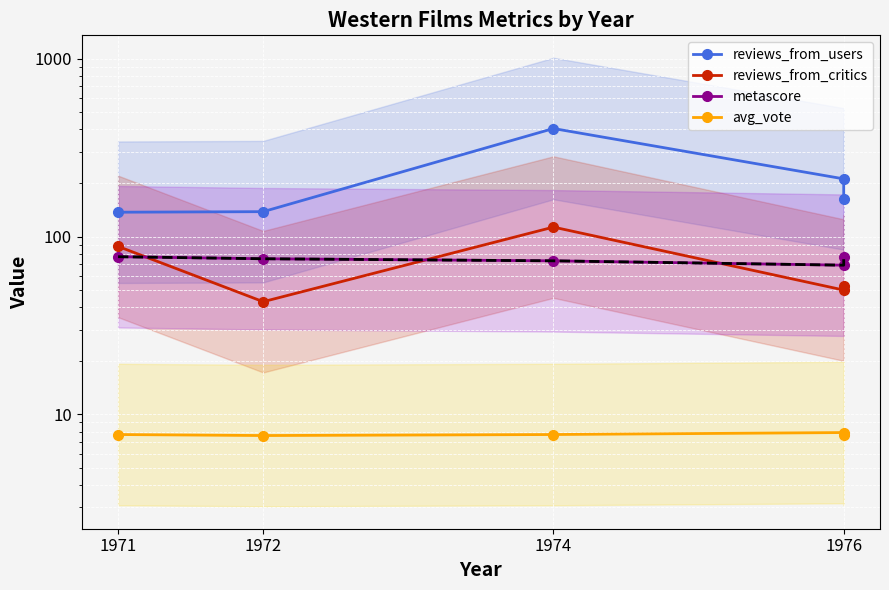

How many interior local valleys does the reviews_from_critics series have?

2